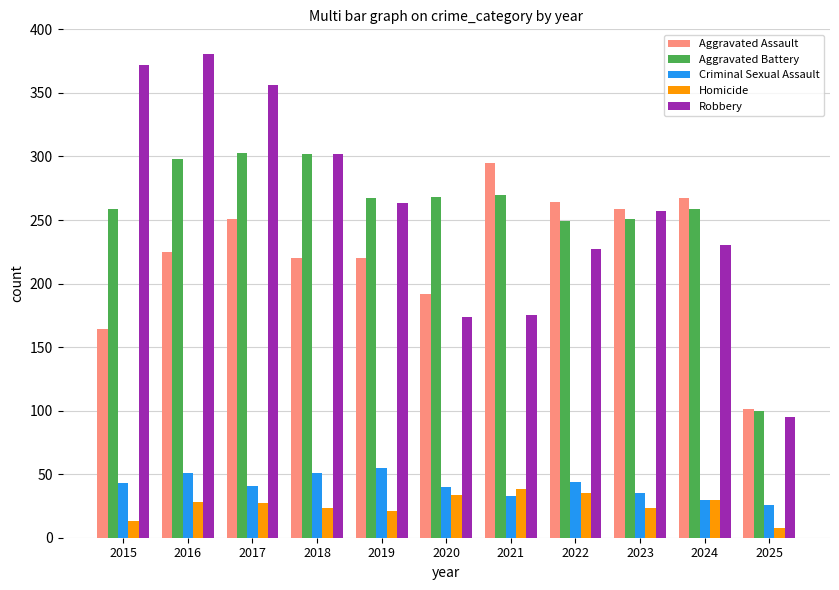

Where does the Homicide series first go above 27?

2016